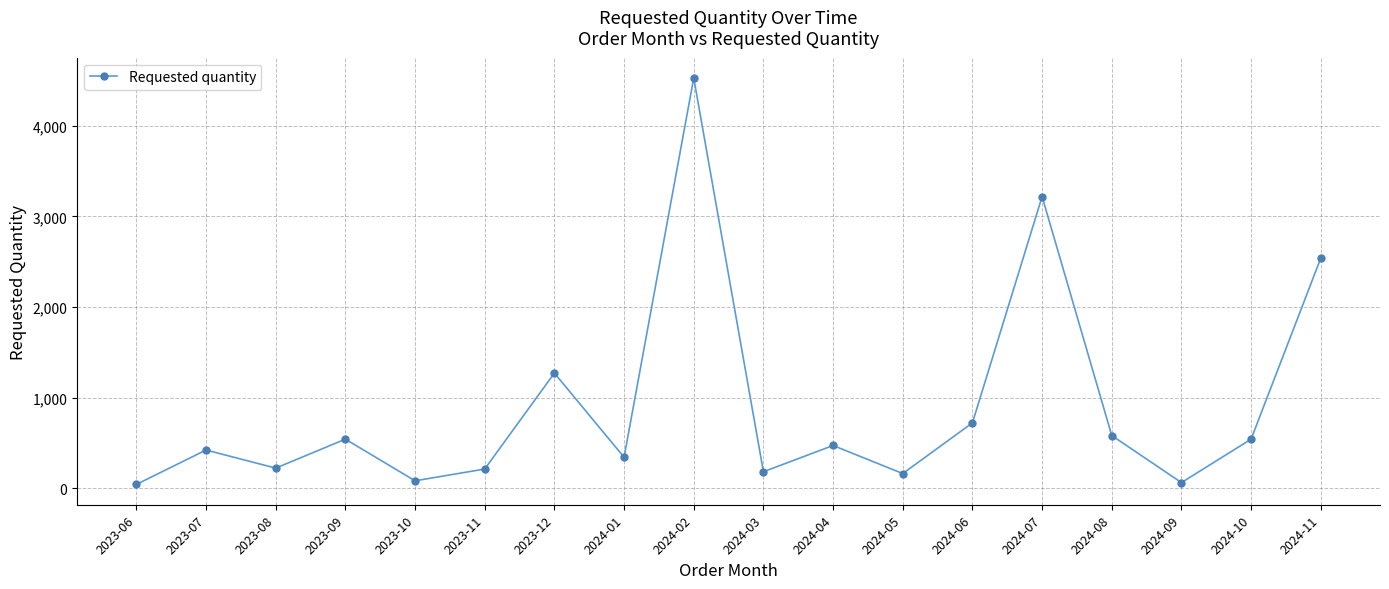

Is it true that the value at 2024-07 is 3220?

True